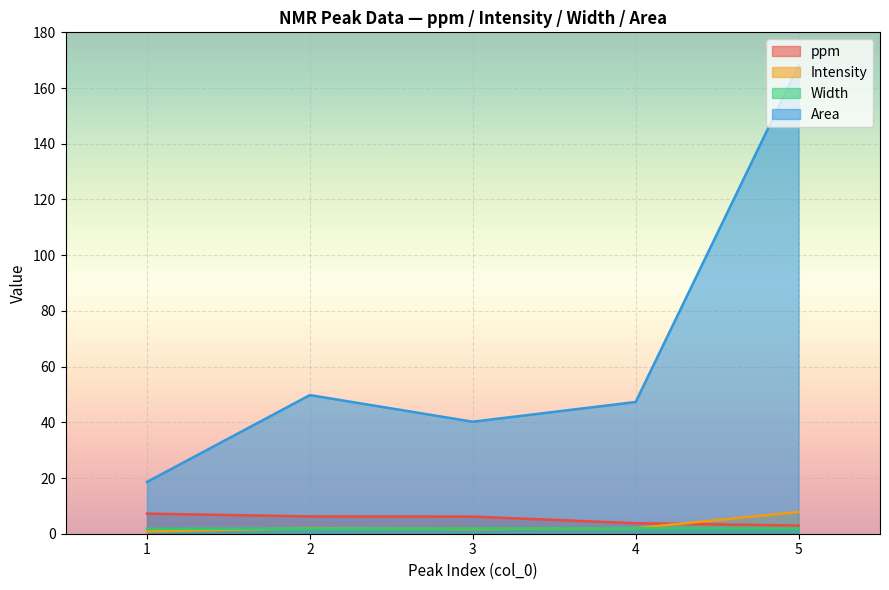

What is the value of the Area point at the 1st from the left?

18.6